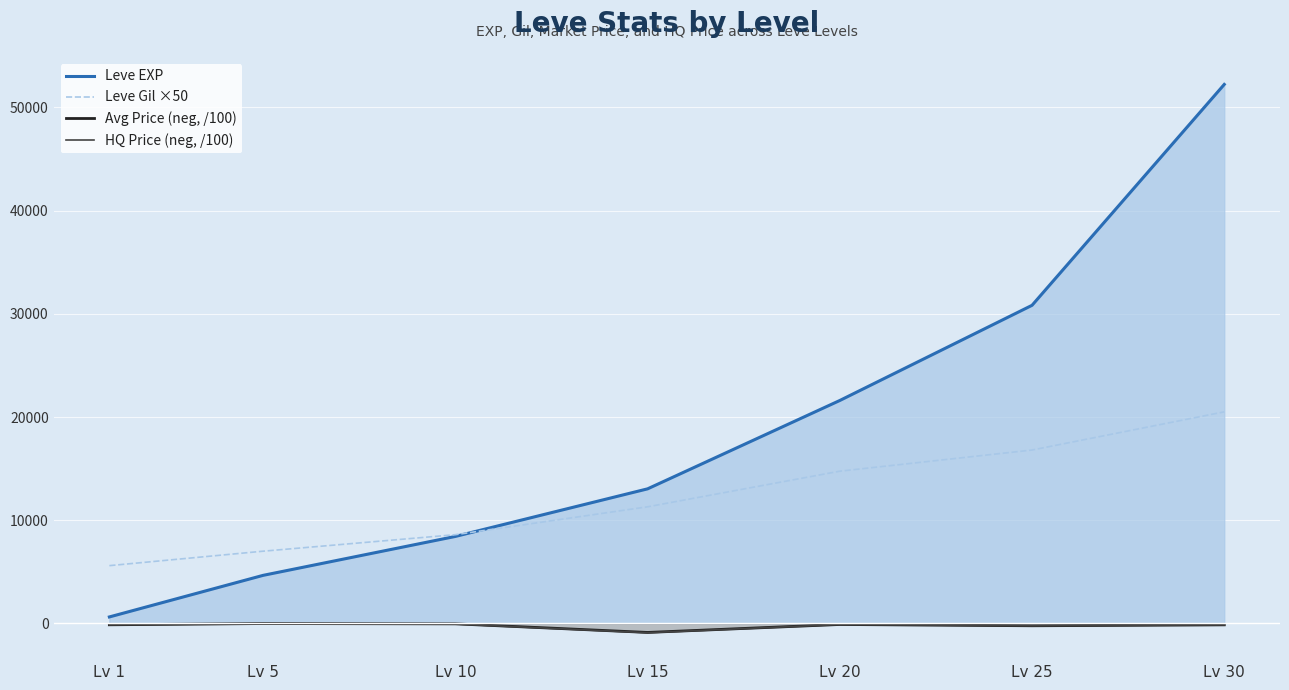

How many lines are shown in the chart?

4